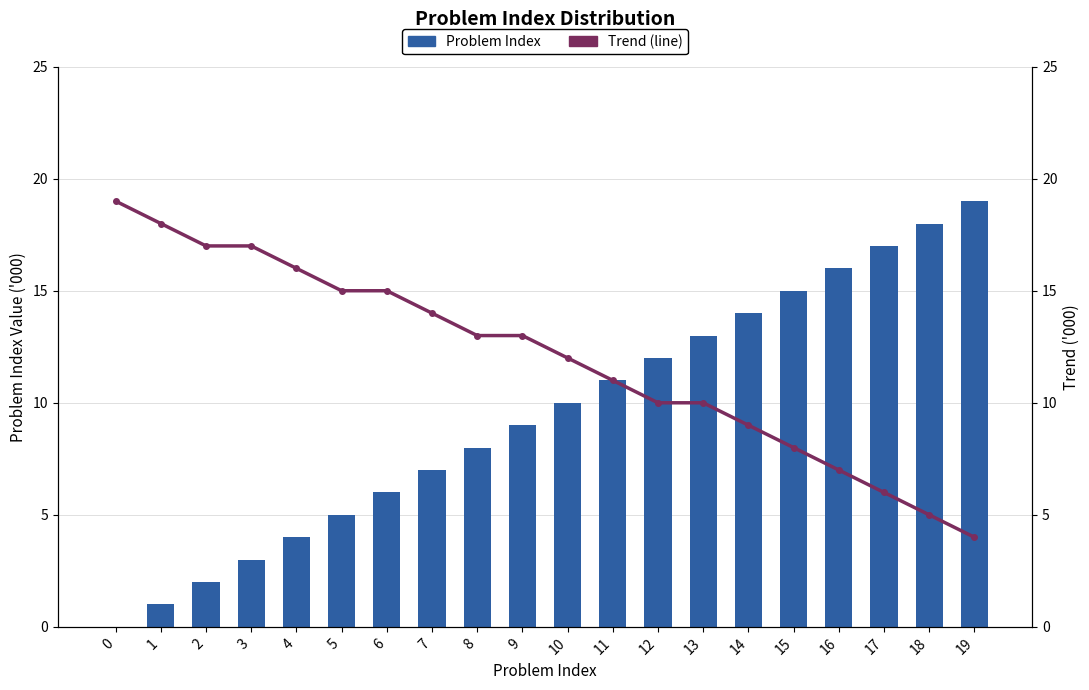

At how many categories does at least one series exceed 14?

12